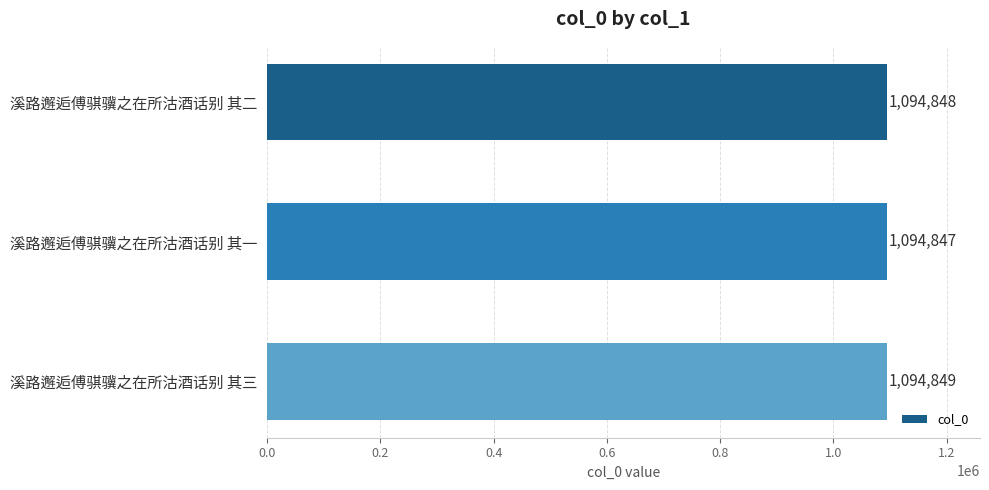

True or false: the data shows 1094847 at 溪路邂逅傅骐骥之在所沽酒话别 其一.

True